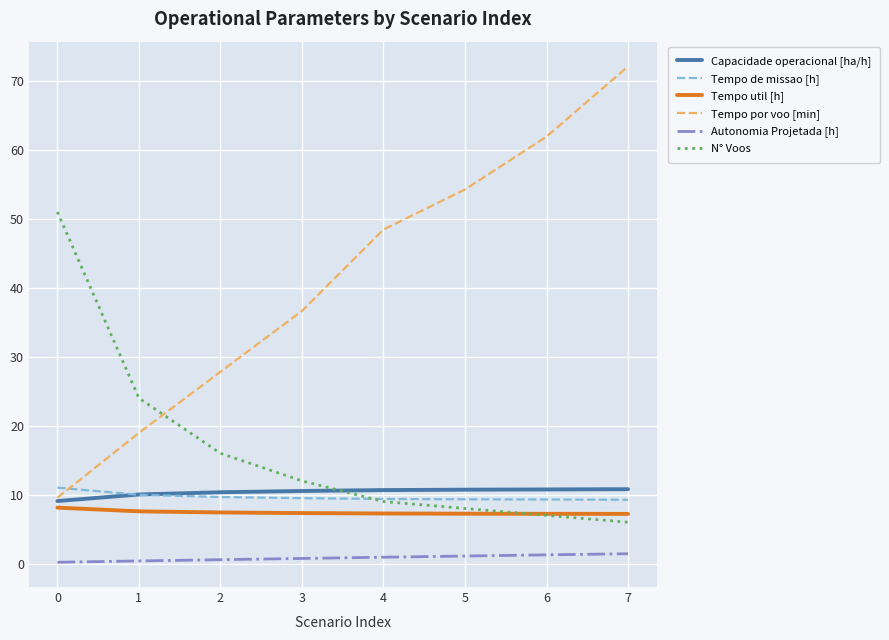

The Tempo por voo [min] series shows 42.4 at 7. True or false?

False